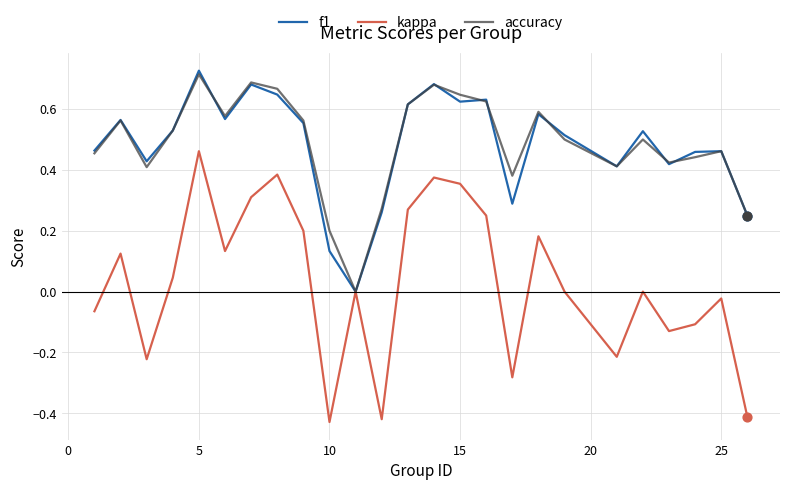

What are all the series names shown in the legend?

f1, kappa, accuracy